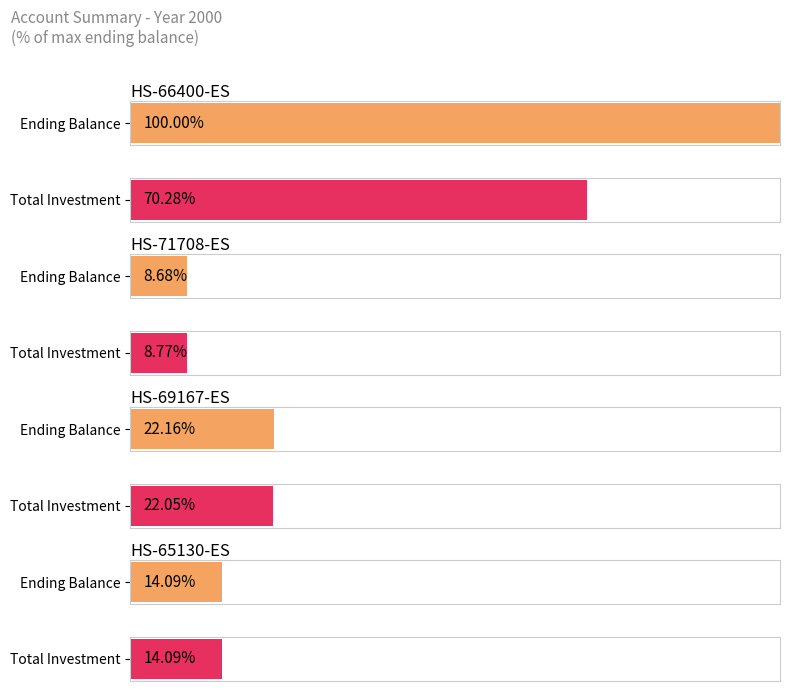

True or false: Ending Balance has a value of 121080.5 at HS-69167-ES.

True